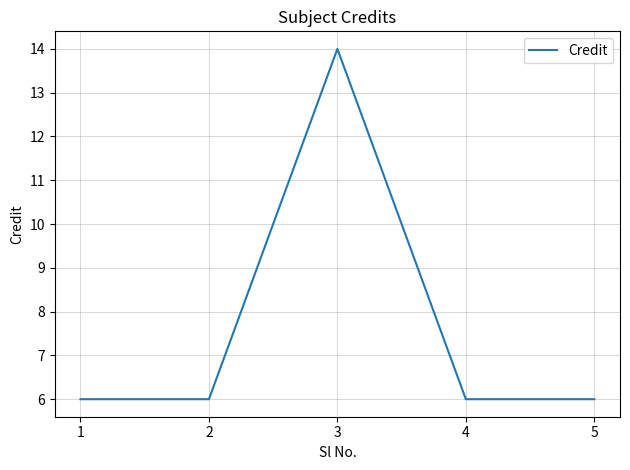

True or false: the data has more than 2 interior local peaks.

False